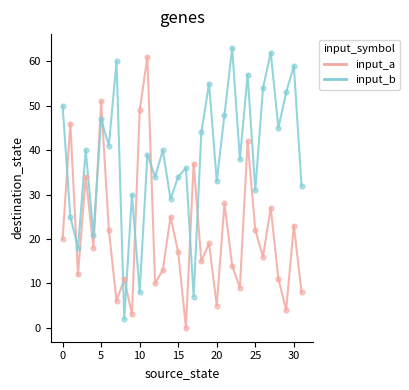

Which series has the largest total across all categories?

input_b